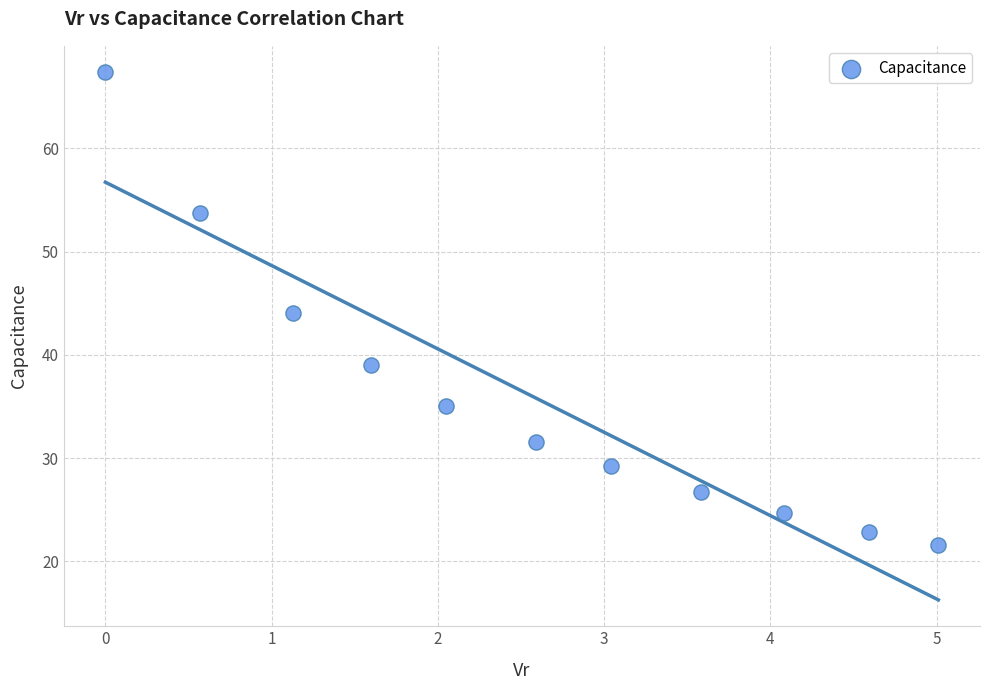

What is the average X value?

2.6